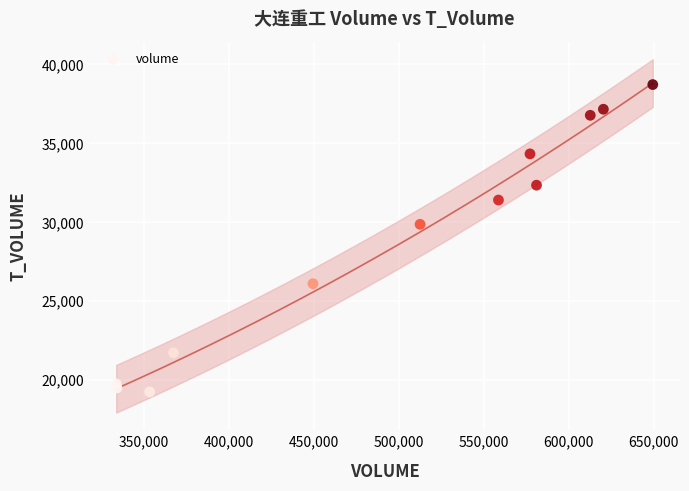

What is the range of Y values (max minus min)?

19465